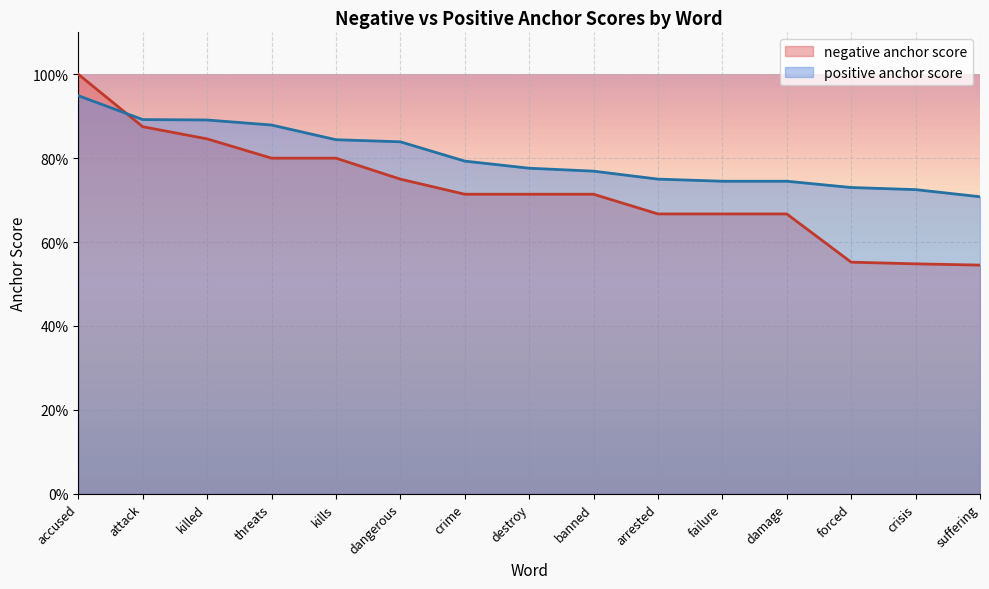

What value does the negative anchor score series have at arrested?

0.7